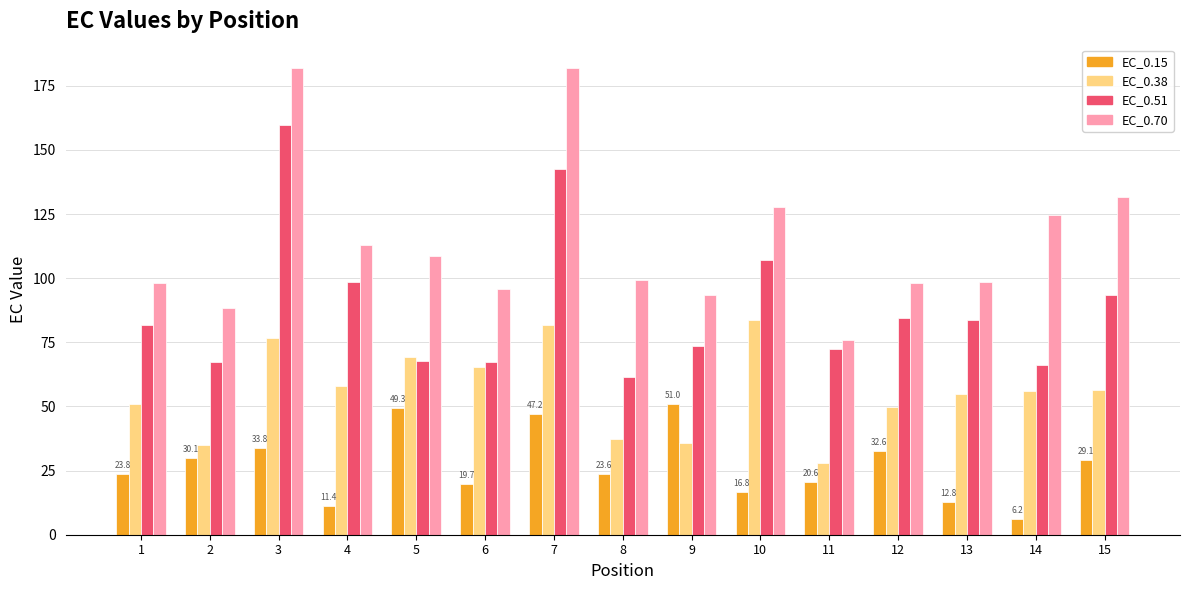

What is the total value across all series at 15?

310.4